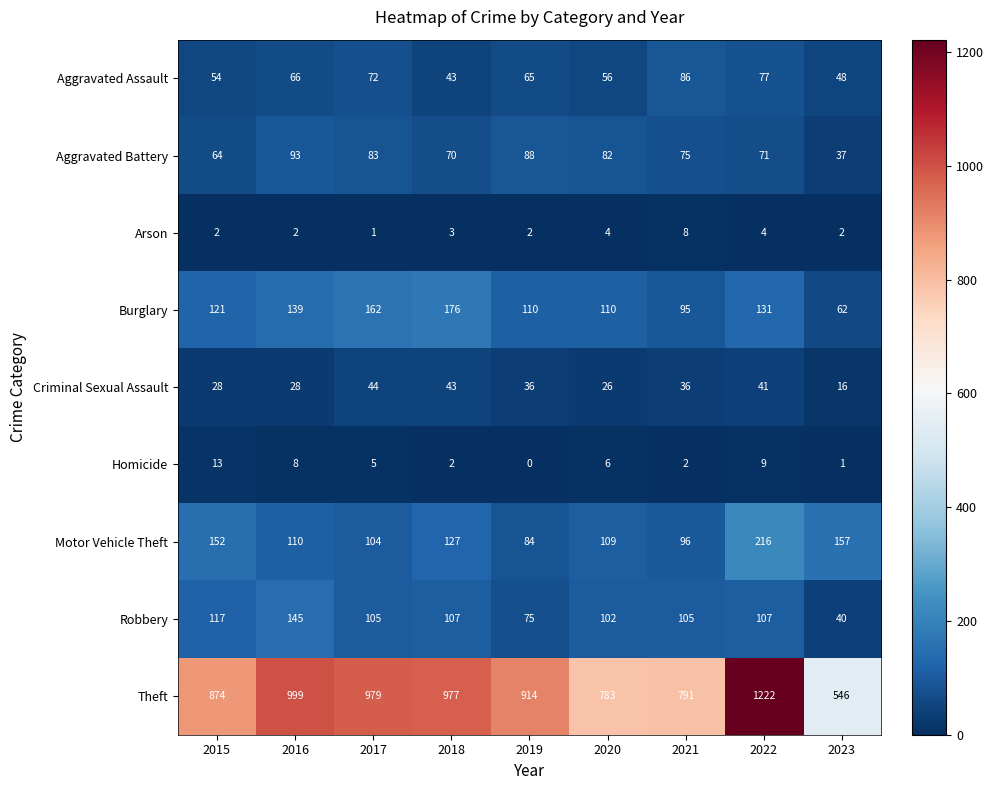

The Theft series shows 914 at 2019. True or false?

True